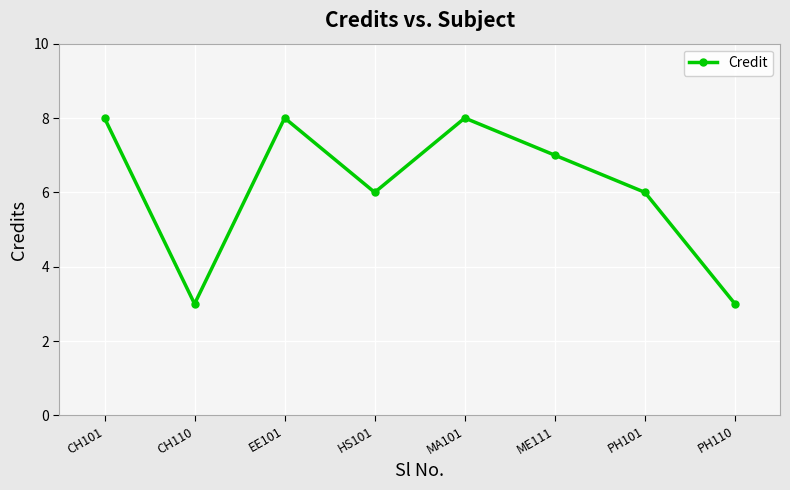

What is the difference between the maximum and minimum values?

5